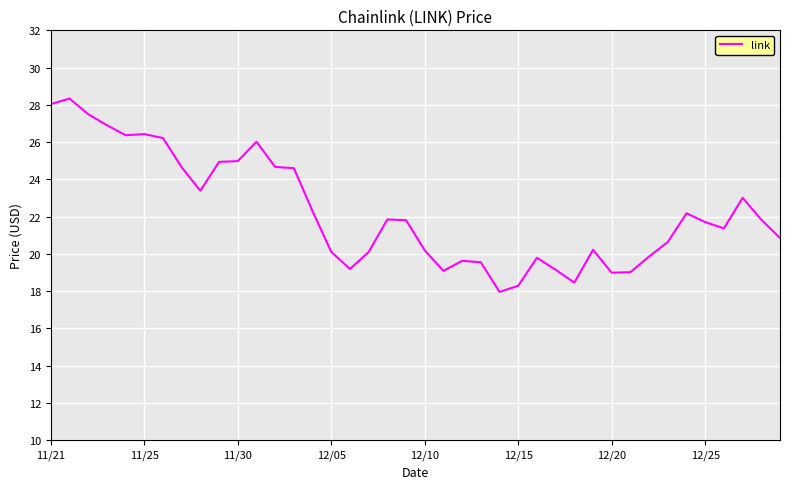

What is the difference between the maximum and minimum values?

10.4